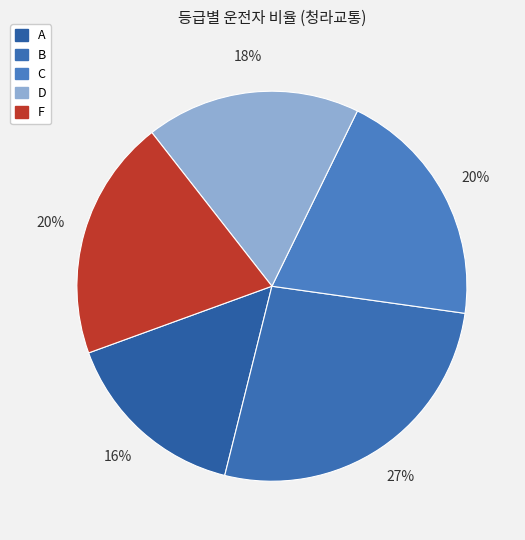

Approximately how many times larger is the value at A compared to D?

0.9